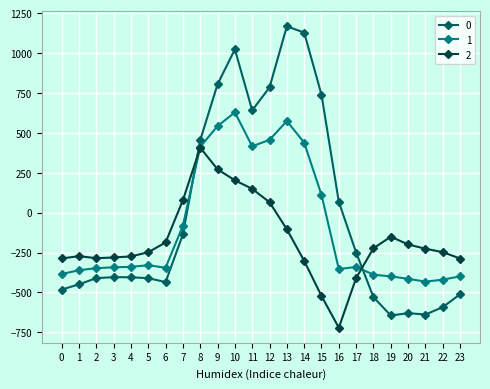

How many intersections are there between 2 and 0?

2